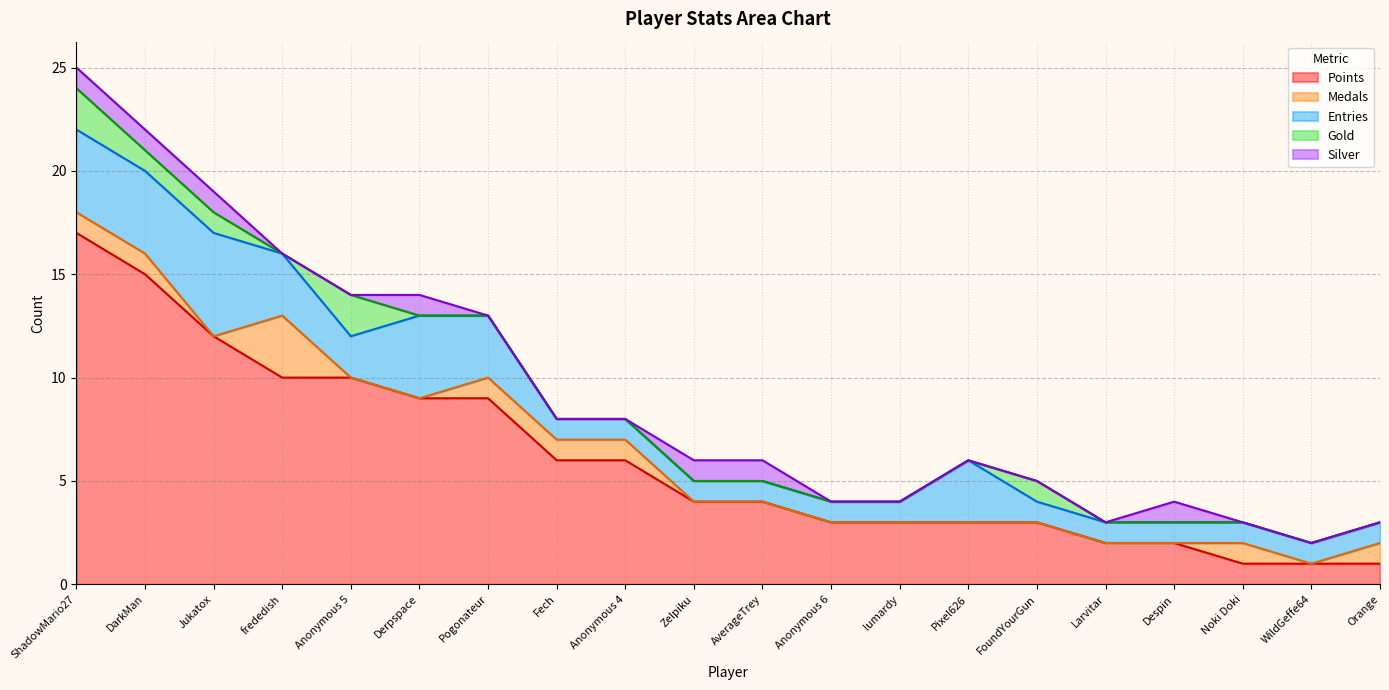

How many lines are shown in the chart?

5